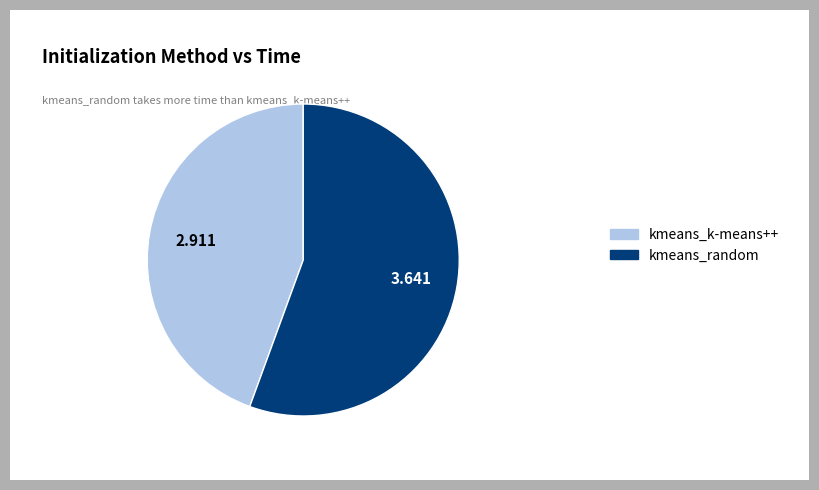

Which has a higher value, kmeans_random or kmeans_k-means++?

kmeans_random